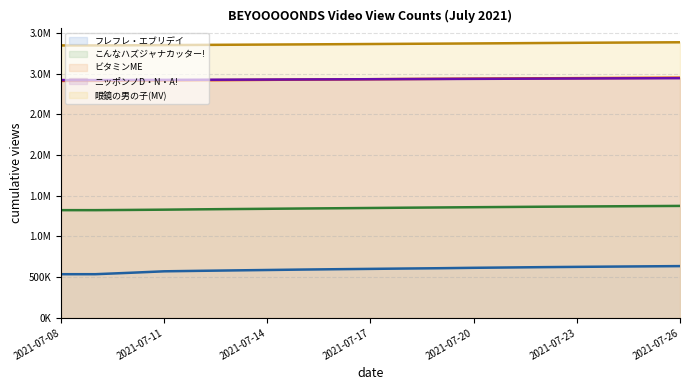

True or false: ニッポンノD・N・A! (line) has more than 1 points higher than both neighbors.

False